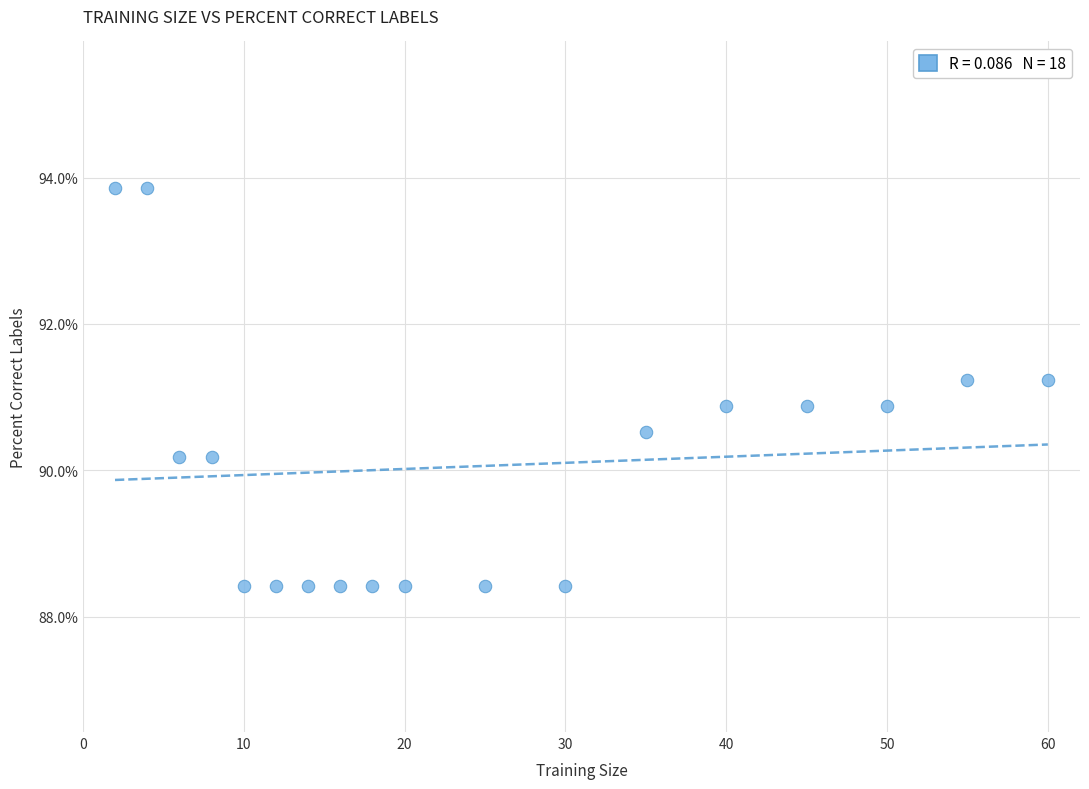

What is the range of Y values (max minus min)?

5.4